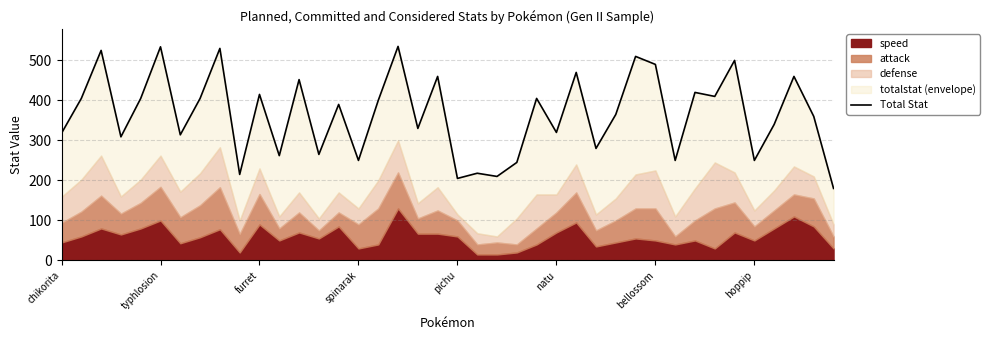

Which has a higher value, 27 or 23?

27